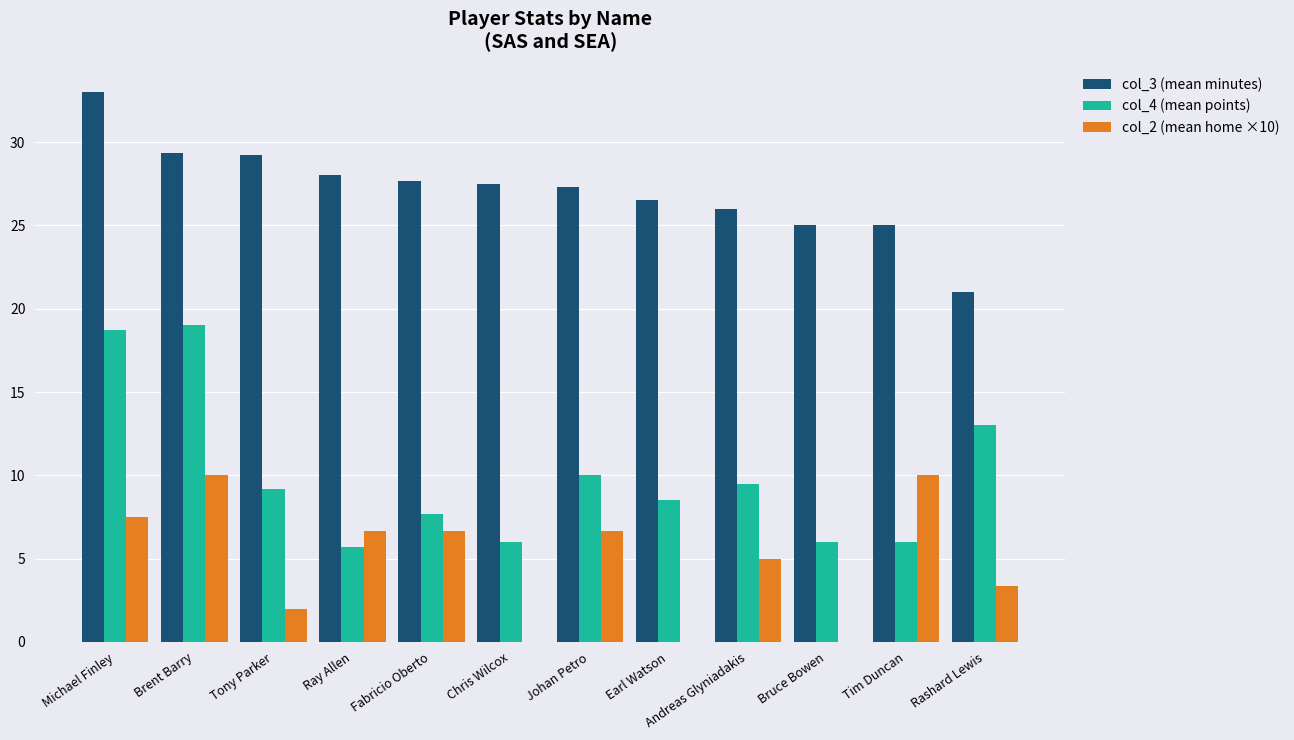

At which category does the chart reach its peak across all series?

Michael Finley